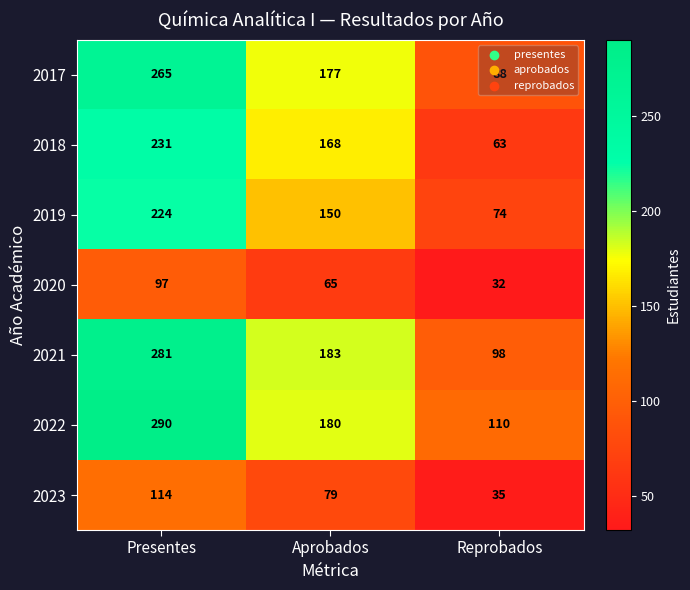

At which label does 2018 first exceed 168?

Presentes